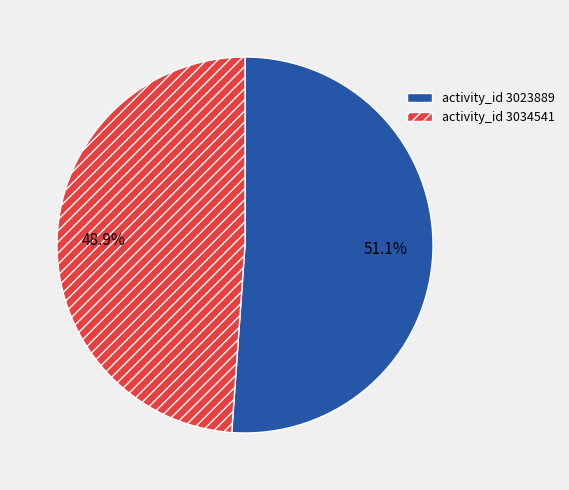

Rank the categories by value from highest to lowest.

activity_id 3023889, activity_id 3034541